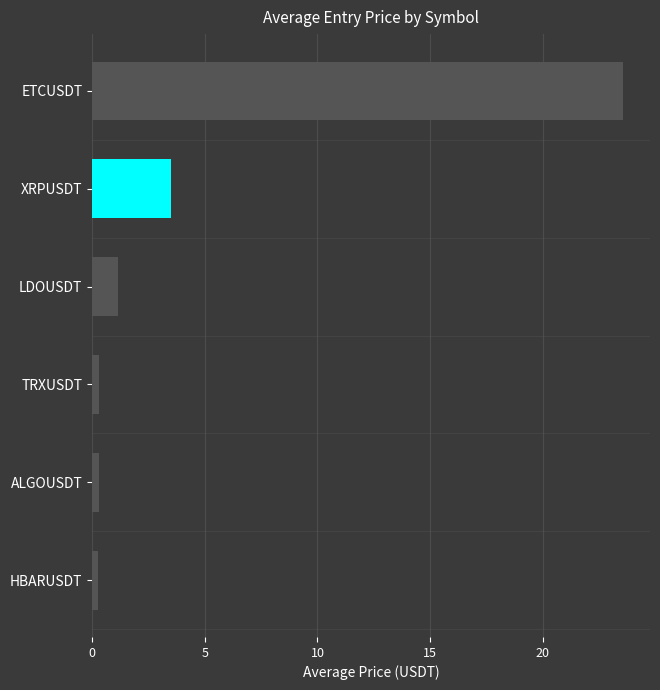

Are the bars grouped side by side (vs. stacked)?

No